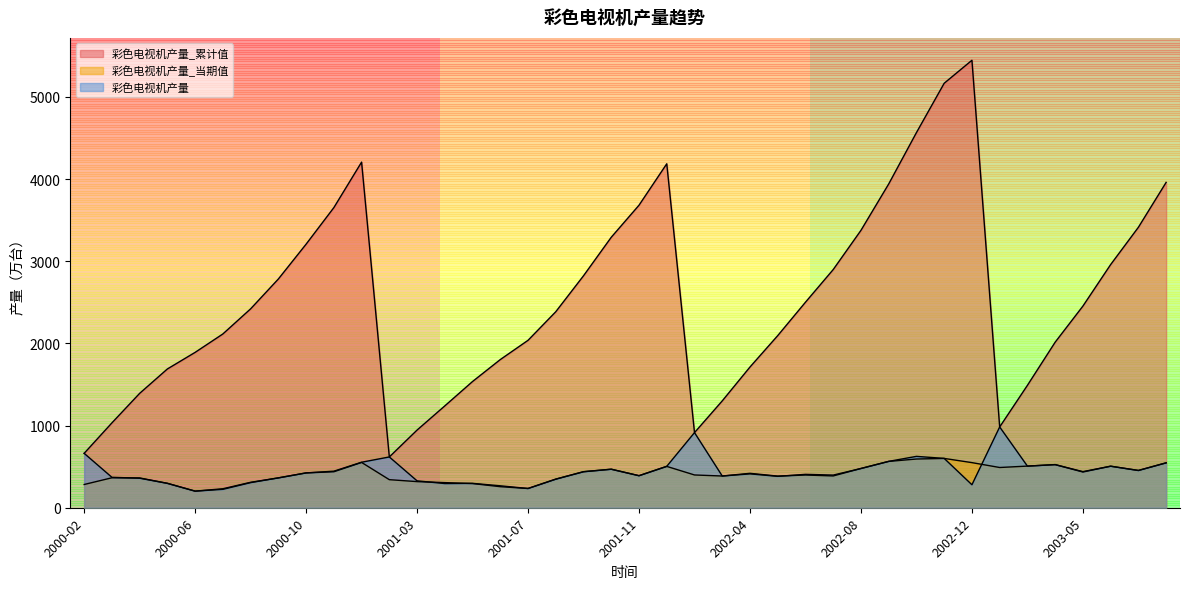

What position from the left is 2003-02?

34